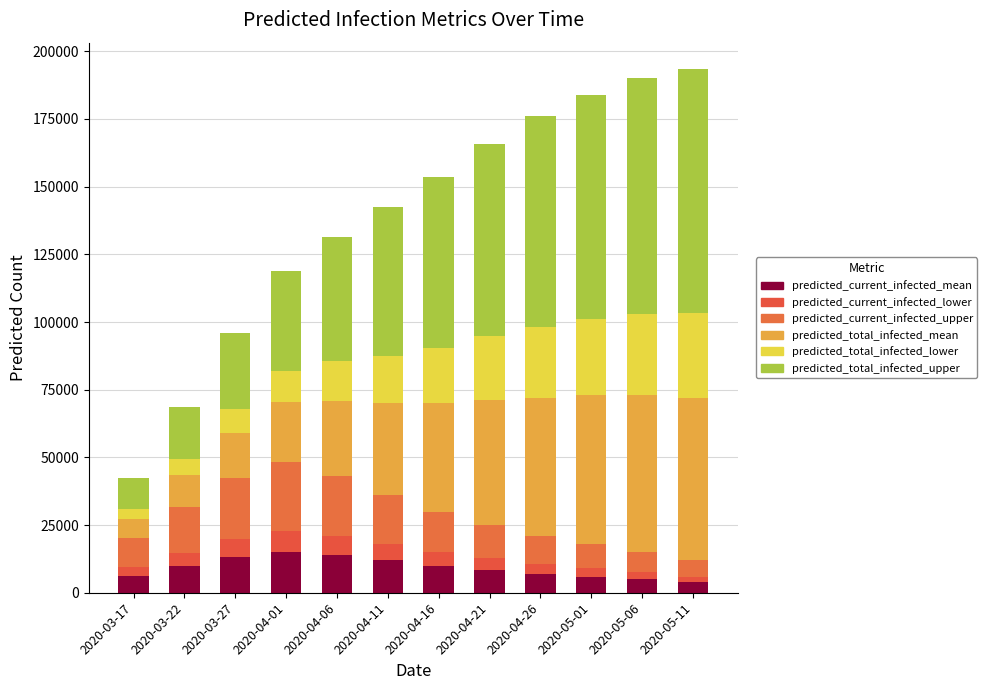

What is the sum of the predicted_current_infected_mean values at 2020-05-06 and 2020-05-11?

9000